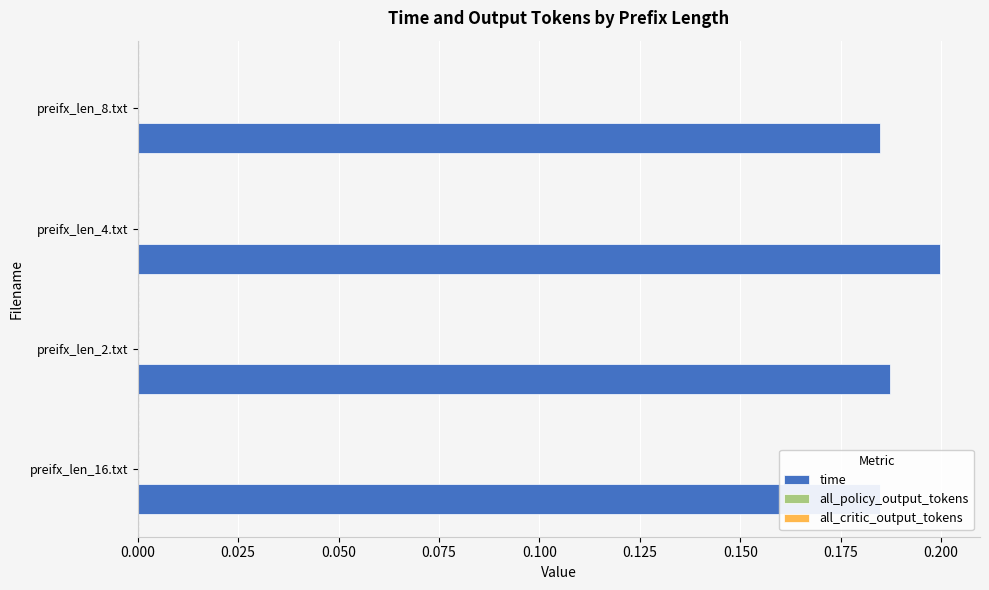

At how many categories does at least one series exceed 0?

4